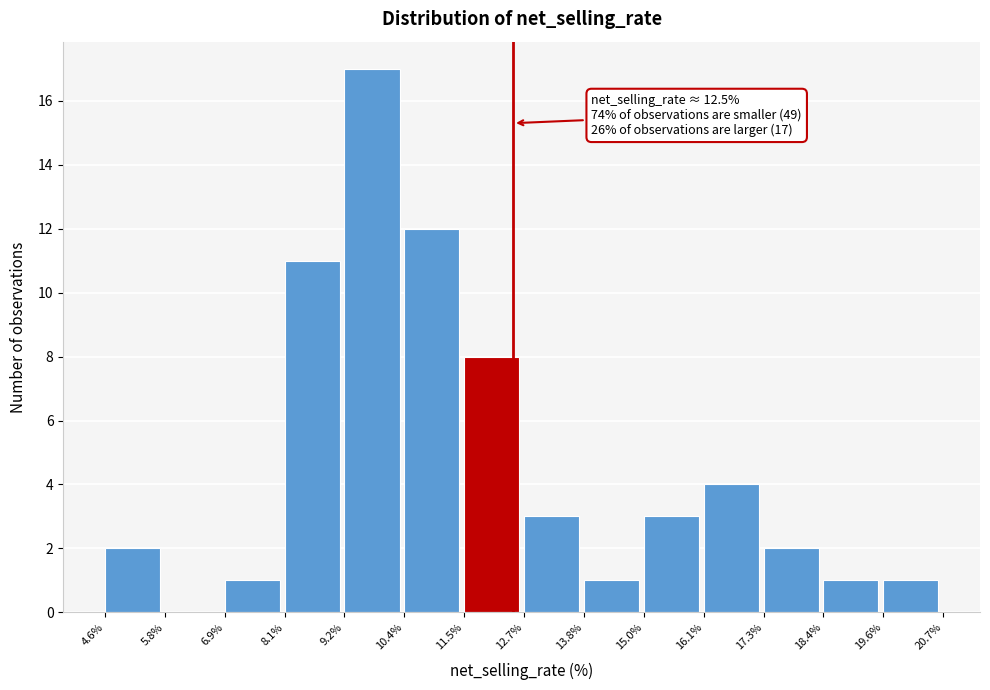

Which range on the x-axis has the tallest bar?

9.2% to 10.4%